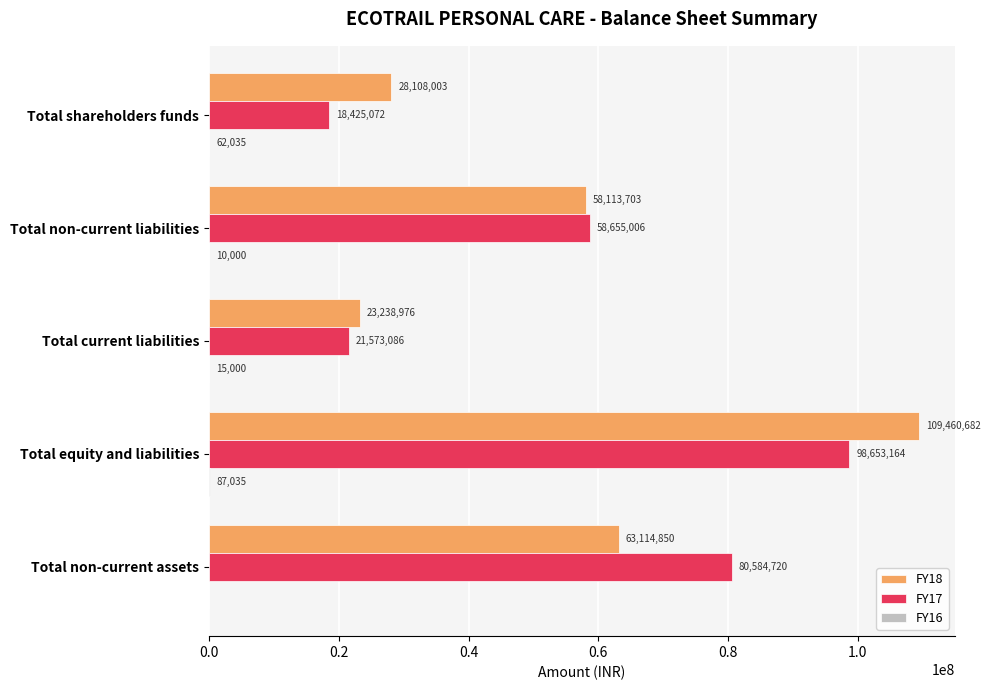

What is the approximate value of FY18 at Total non-current assets?

63114850